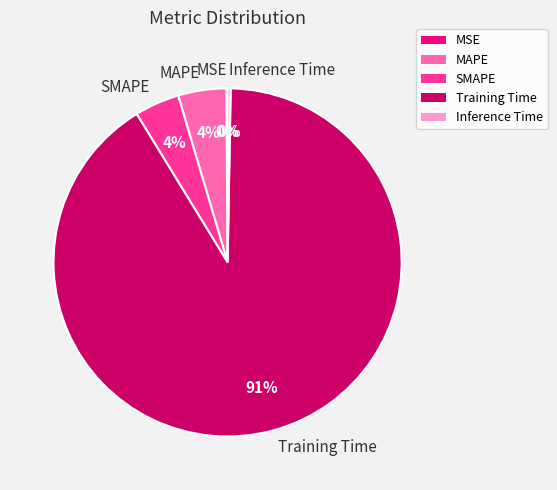

To the nearest percent, what is the average slice percentage?

20%